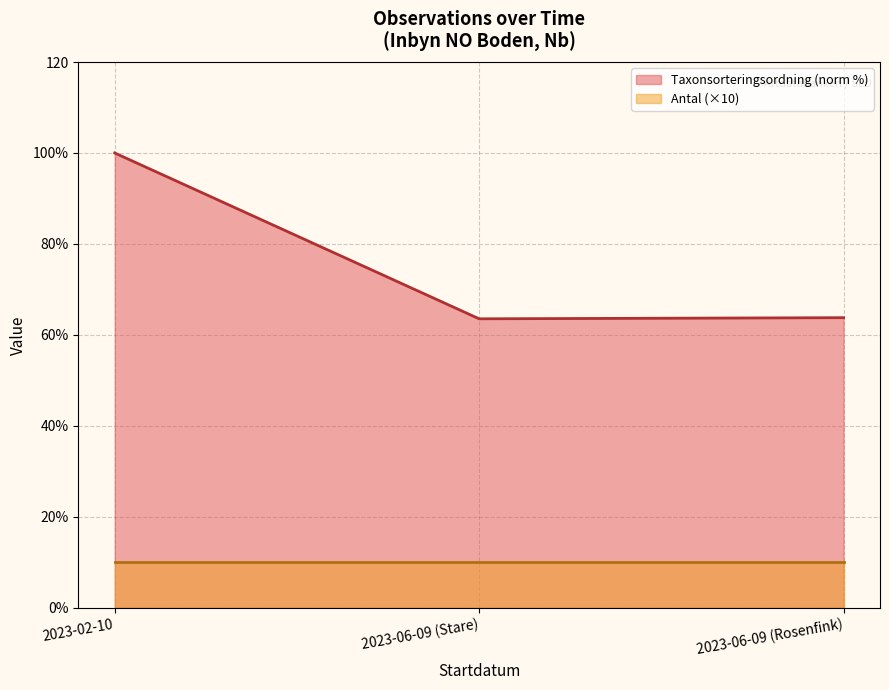

What are all the series names shown in the legend?

Taxonsorteringsordning (norm %), Antal (×10)